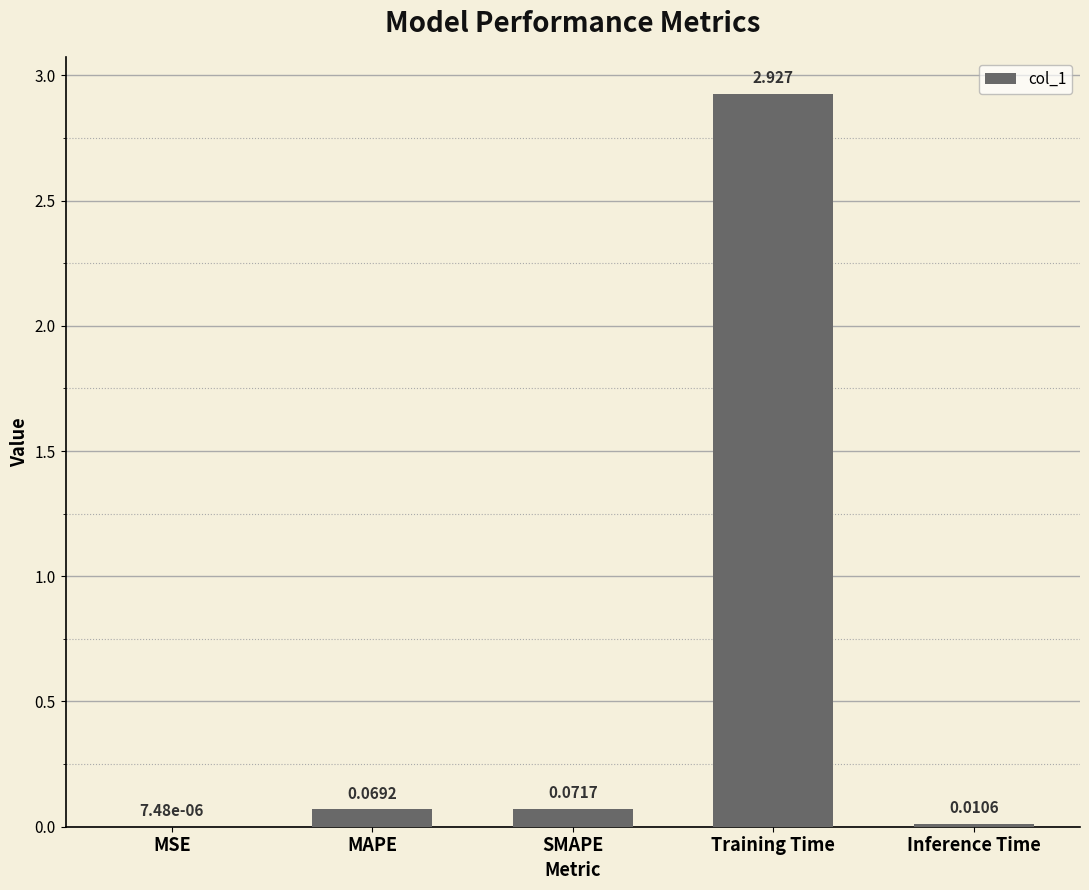

At which label is the value closest to 1?

SMAPE